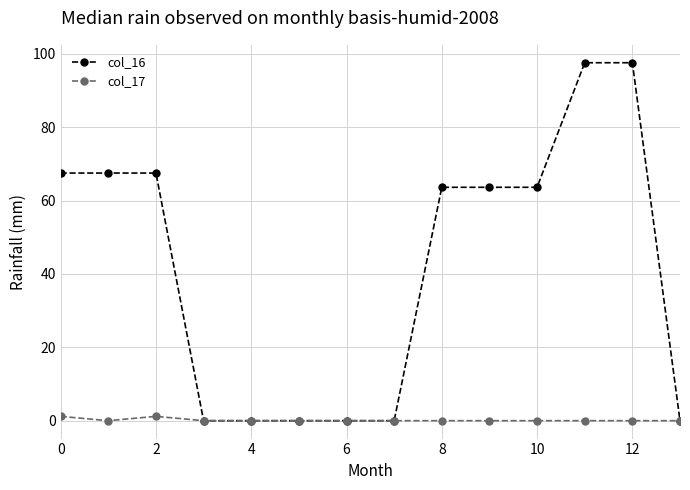

Which series has the largest total across all categories?

col_16